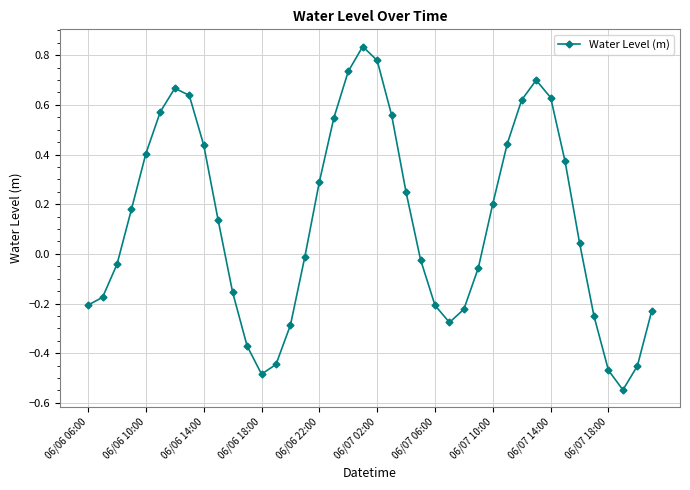

What is the difference between the maximum and second lowest values?

1.3